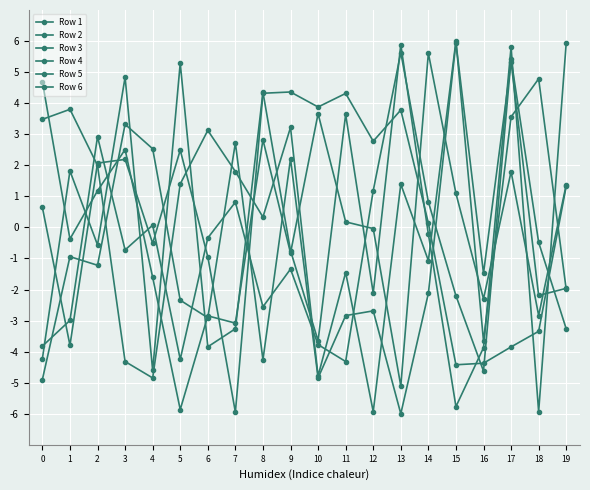

How many lines are shown in the chart?

6